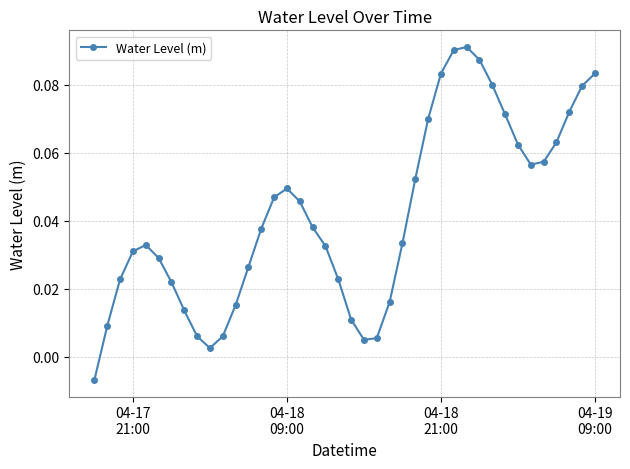

What is the sum of all values?

1.7